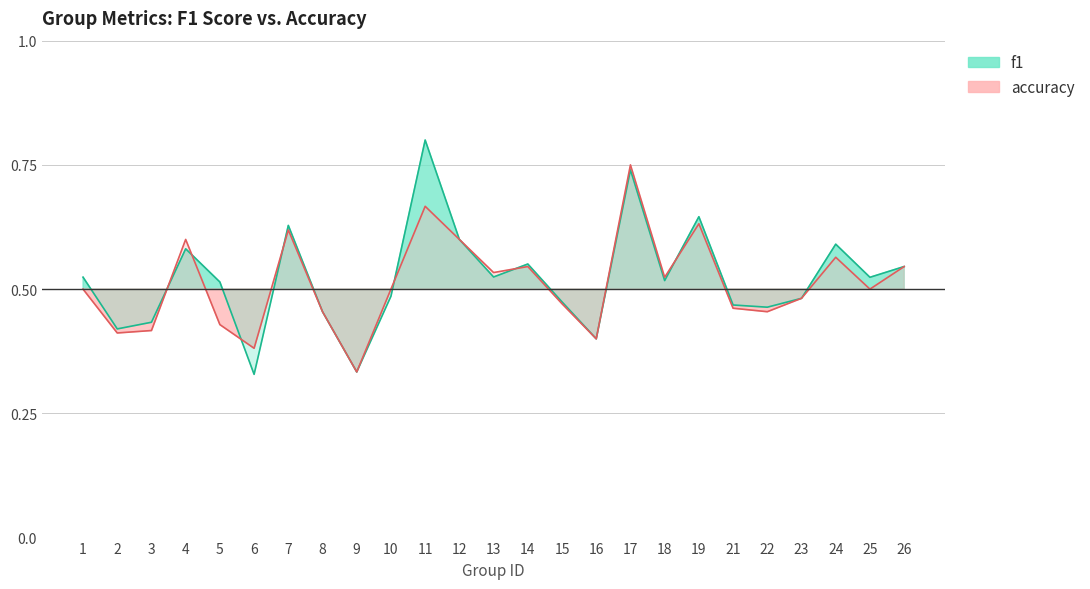

What is the difference between the f1 values at 11 and 4?

0.2